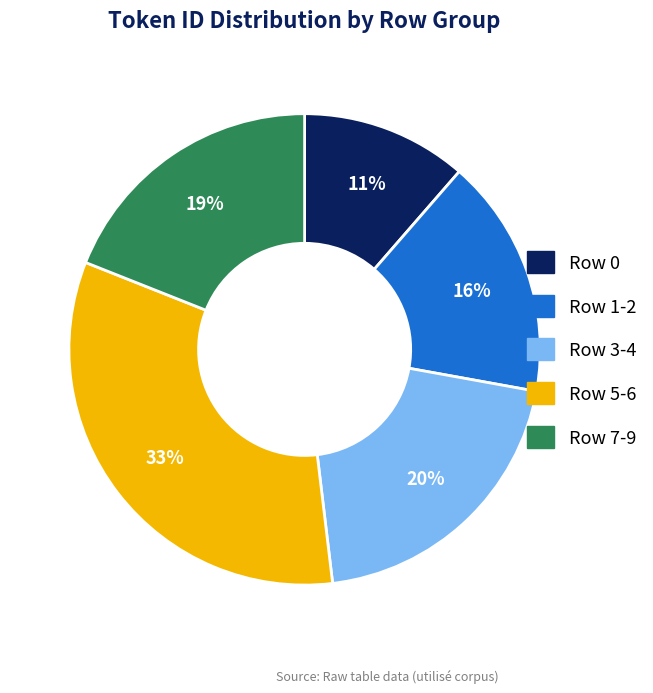

Is there any slice that represents more than half of the pie?

No